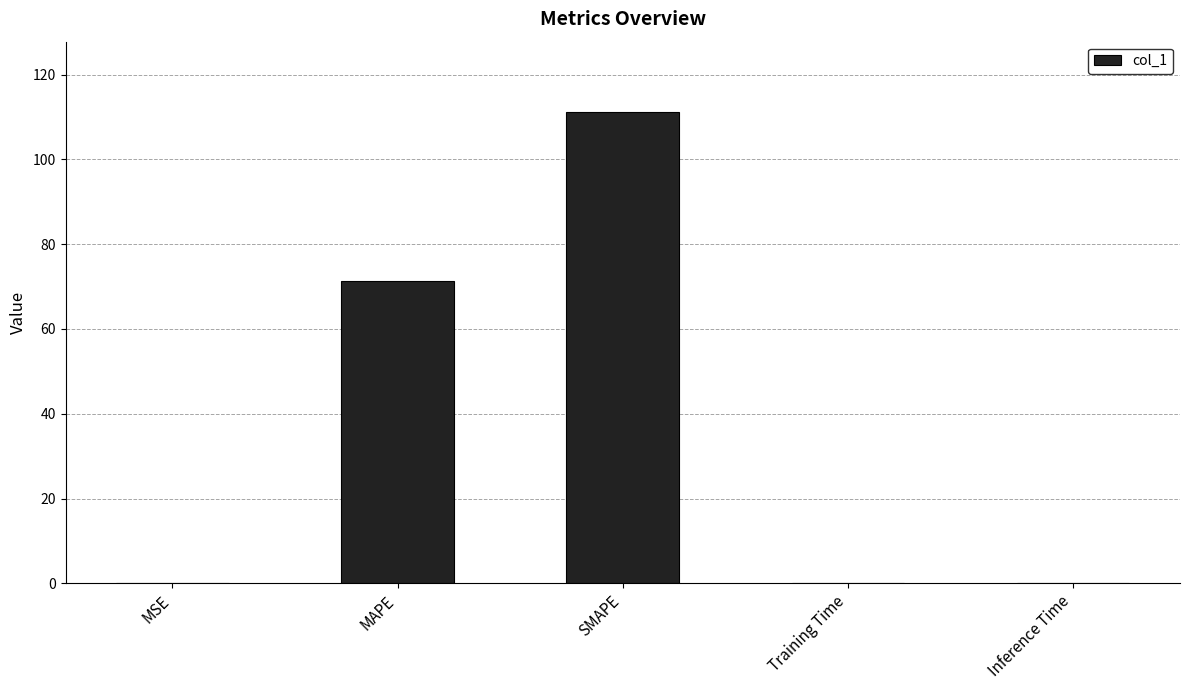

Read the value at MAPE.

71.4